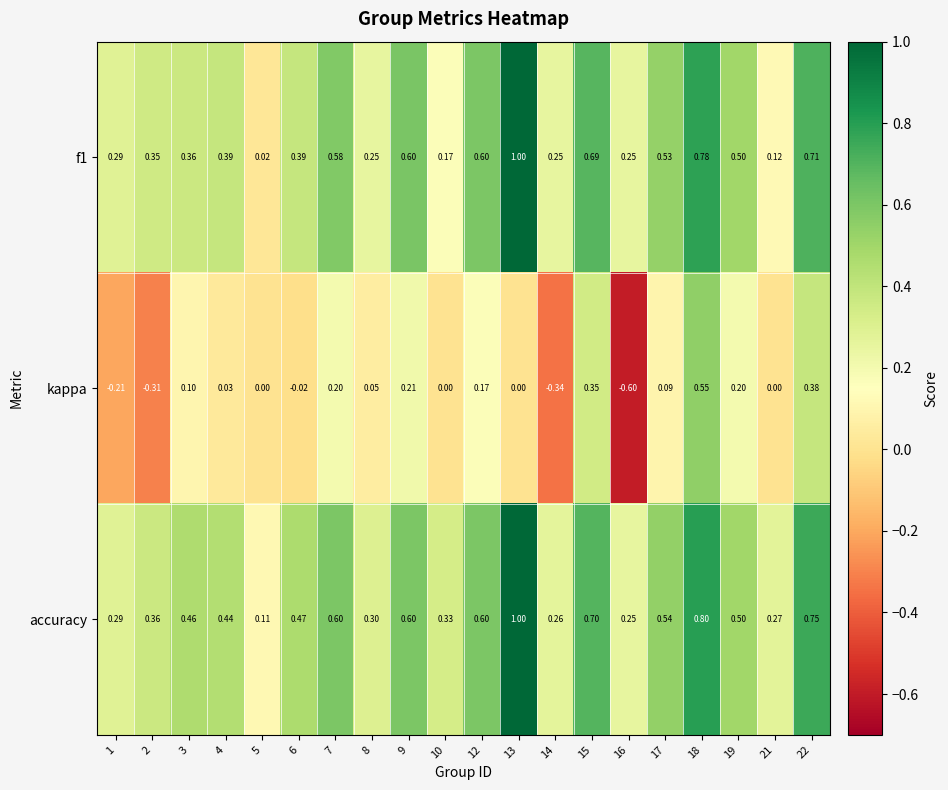

Which series has the widest spread of values?

kappa